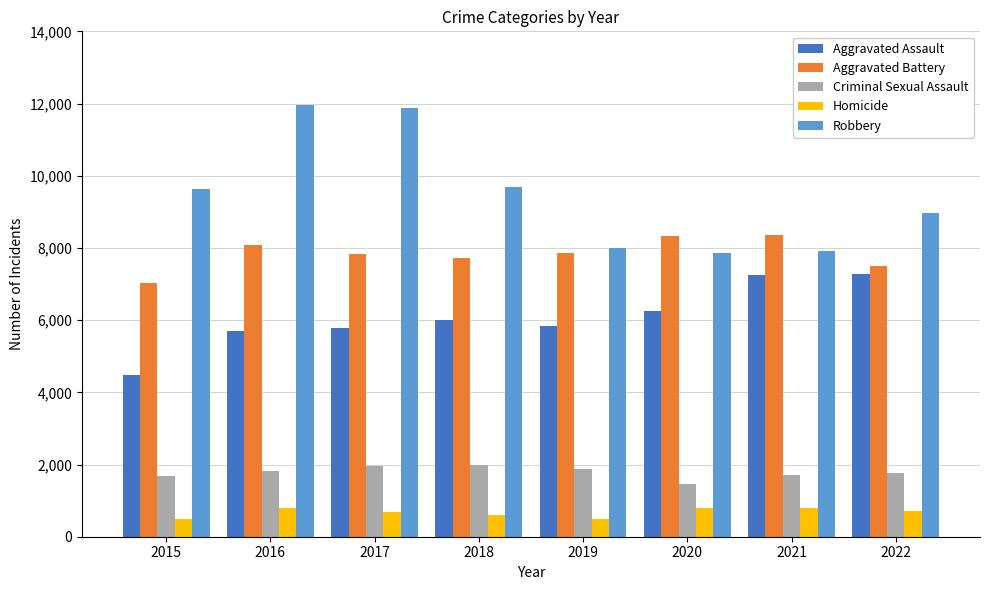

Is the value of Aggravated Assault at 2016 greater than the value of Criminal Sexual Assault at 2017?

Yes